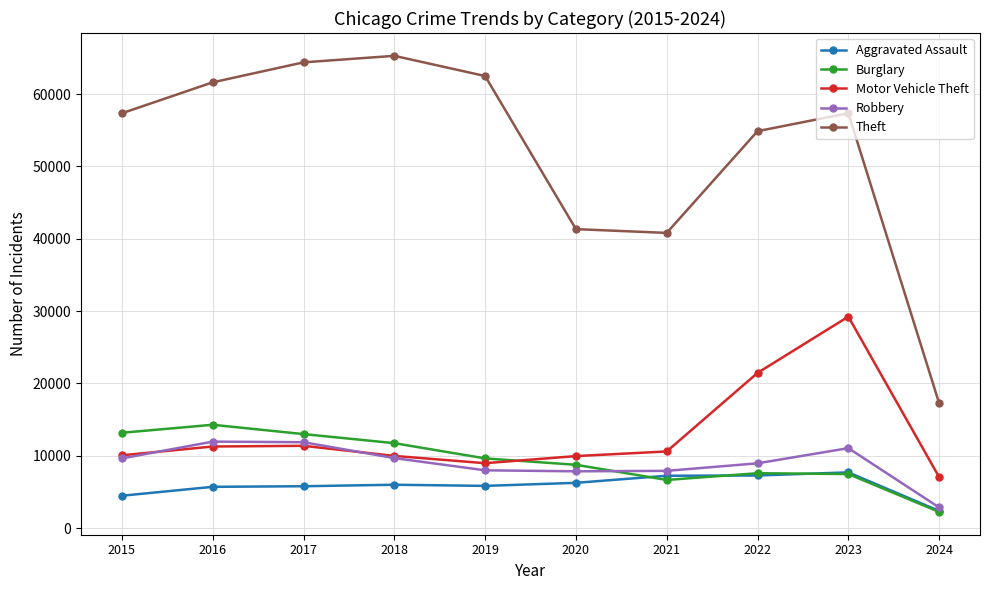

What is the difference between the maximum and minimum values in the Aggravated Assault series?

5329